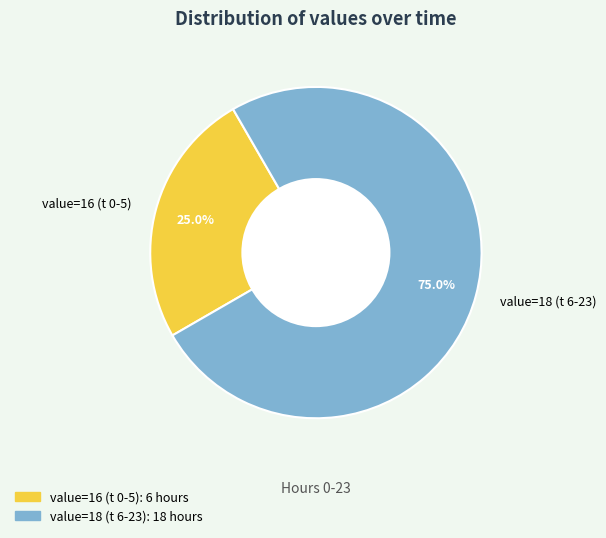

Does any single category account for the majority?

Yes